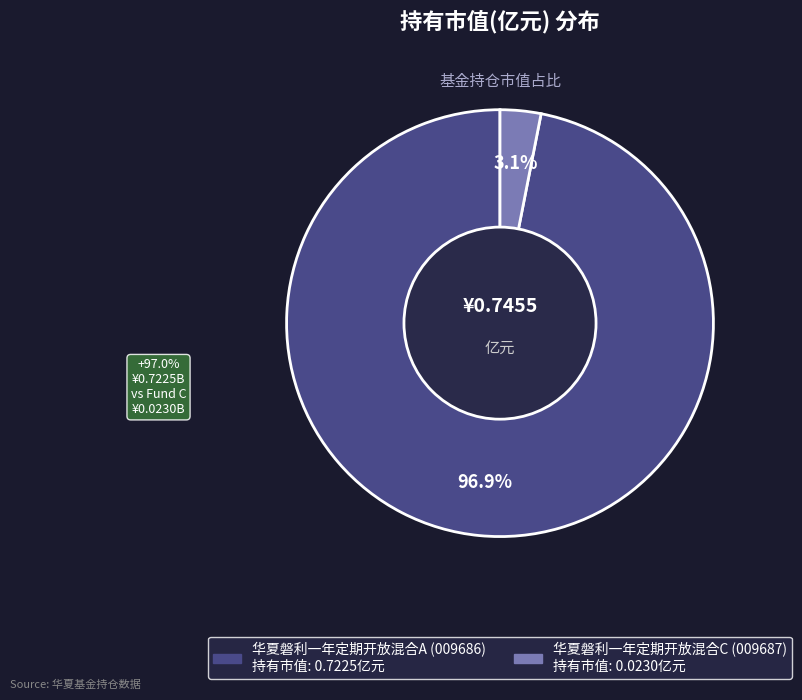

Does 华夏磐利一年定期开放混合C account for over 50% of the chart?

No